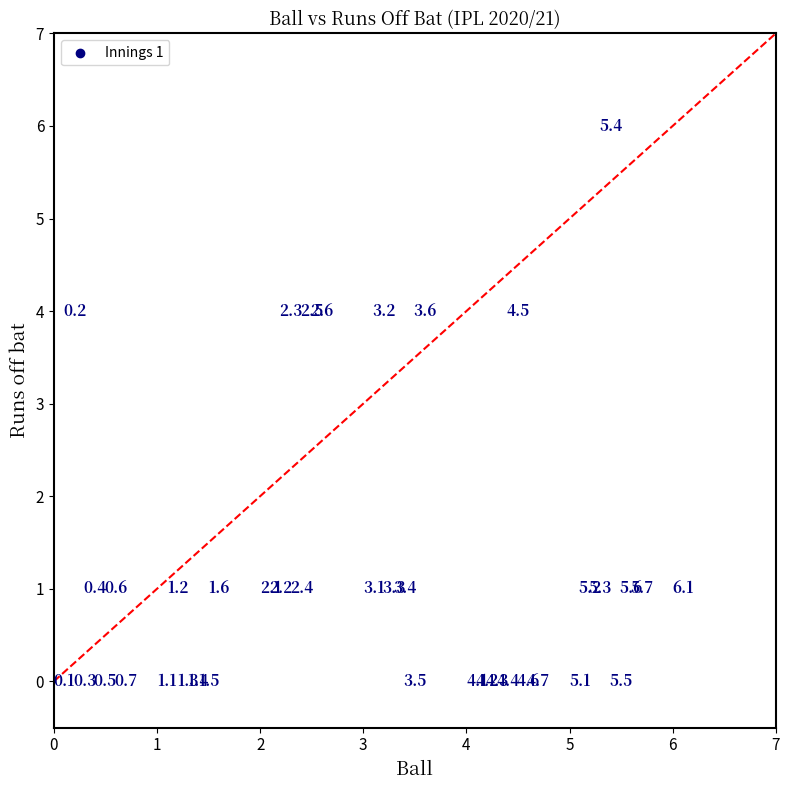

What Y value in the scatter plot is closest to 3?

4